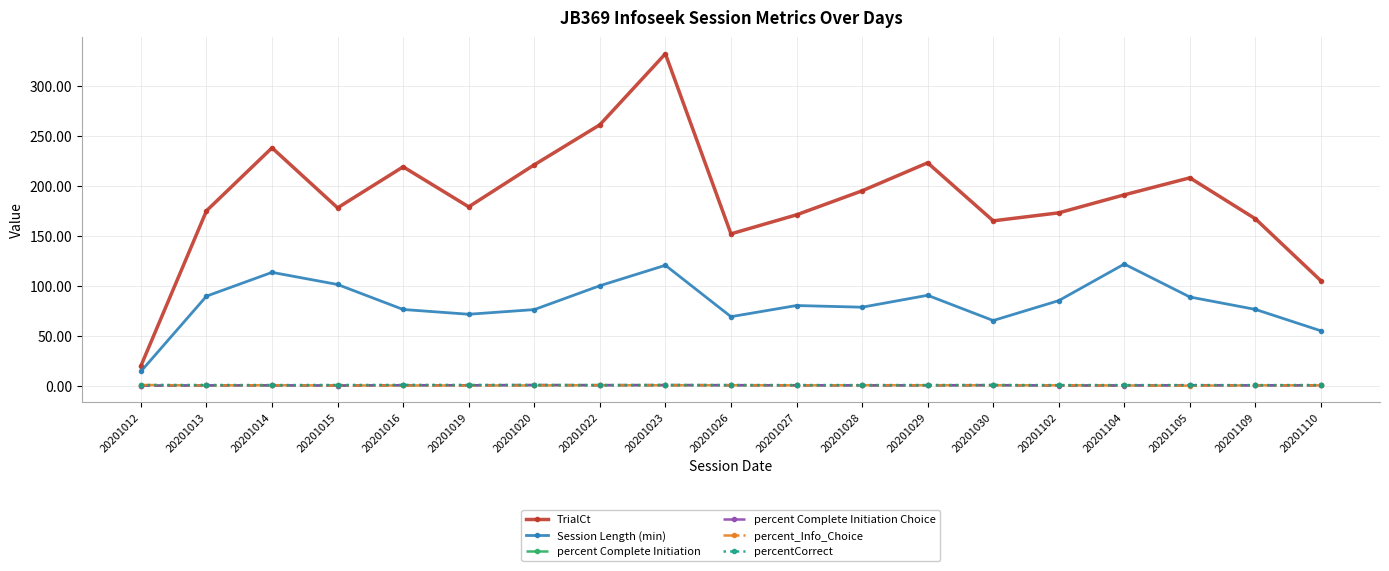

In percent Complete Initiation Choice, how many points are lower than both neighbors (excluding endpoints)?

5